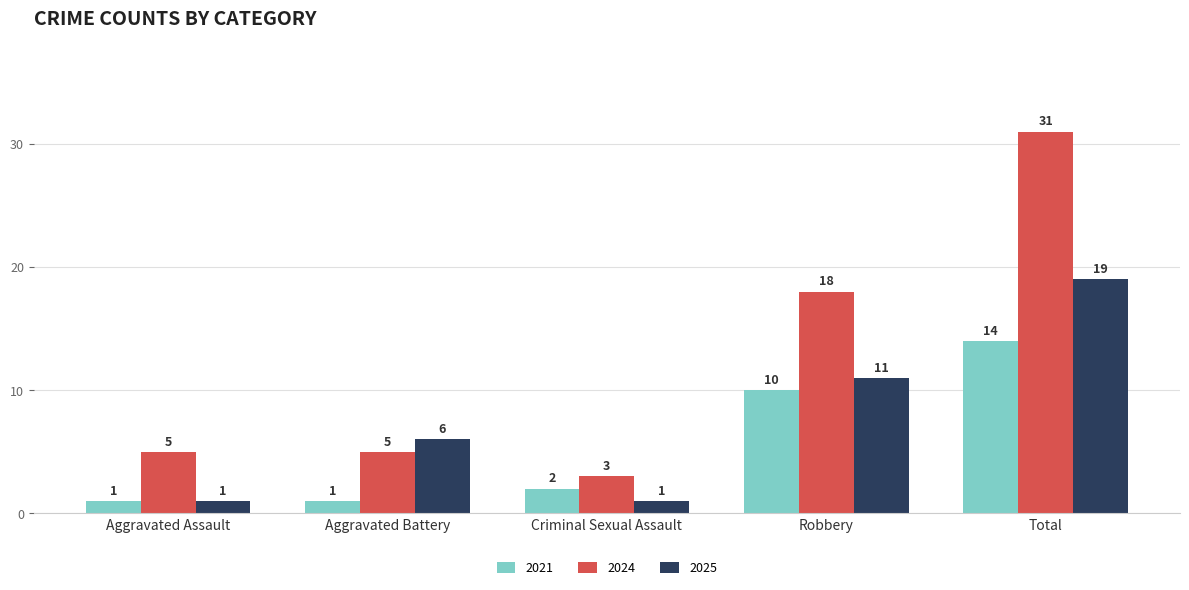

What is the sum of the 2021 values at Total and Robbery?

24